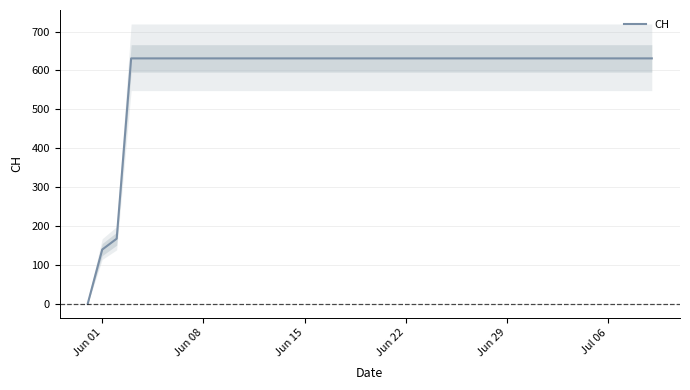

How many distinct data groups are displayed?

1